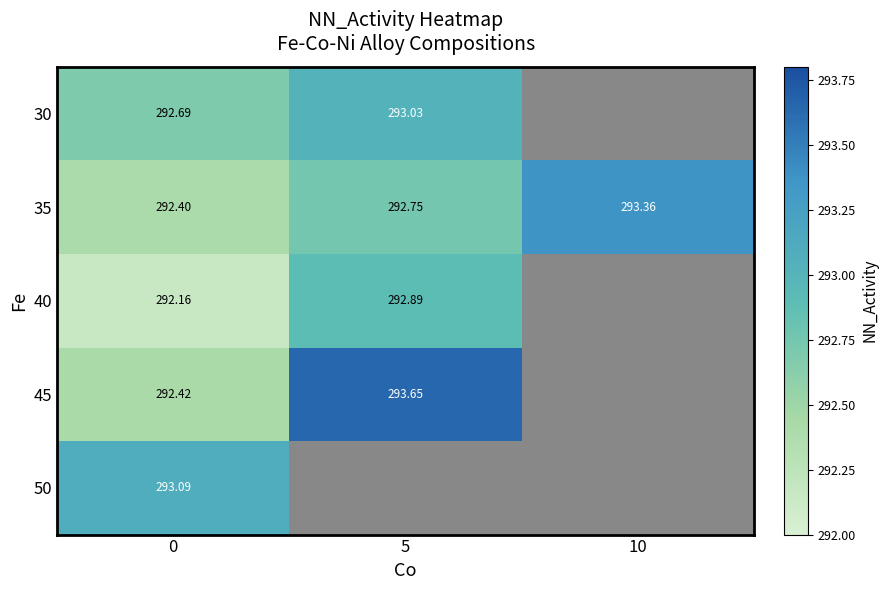

What is the minimum value for 30?

292.7